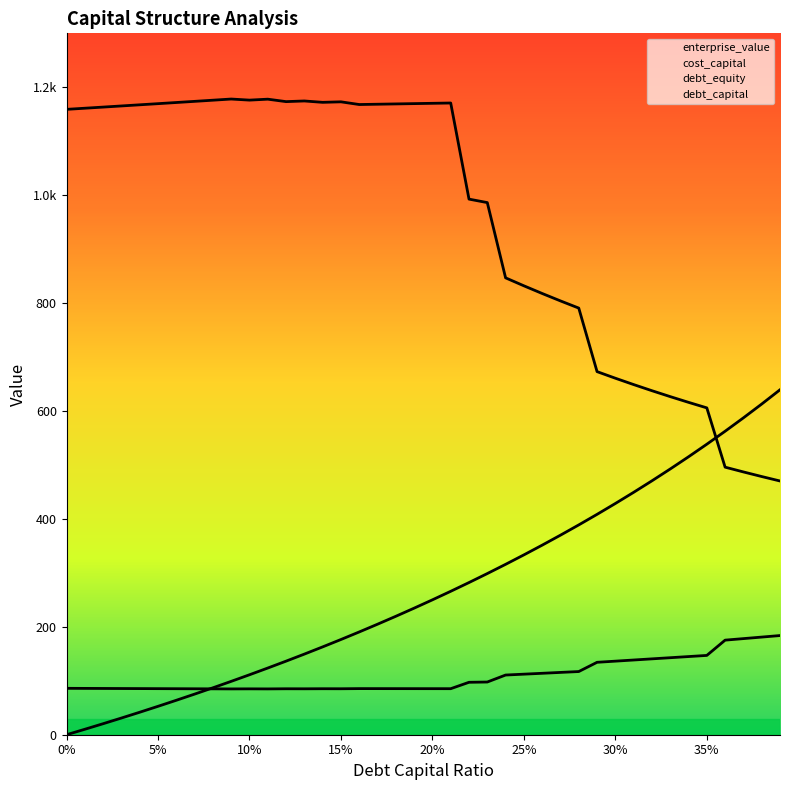

Reading left to right, list all the values displayed in this chart.

debt_capital: 0.0	10.1	20.4	30.9	41.7	52.6	63.8	75.3	87.0	98.9	111.1	123.6	136.4	149.4	162.8	176.5	190.5	204.8	219.5	234.6	250.0	265.8	282.1	298.7	315.8	333.3	351.4	369.9	388.9	408.5	428.6	449.3	470.6	492.5	515.2	538.5	562.5	587.3	612.9	639.3
cost_capital: 86.0	85.9	85.7	85.6	85.5	85.4	85.3	85.1	85.0	84.9	85.0	84.9	85.2	85.1	85.2	85.2	85.5	85.4	85.4	85.4	85.3	85.3	97.2	97.7	110.6	112.2	113.9	115.5	117.1	134.2	136.4	138.5	140.6	142.7	144.9	147.0	175.3	178.1	181.0	183.8
enterprise_value: 1159.1	1161.2	1163.3	1165.4	1167.5	1169.6	1171.8	1173.9	1176.1	1178.2	1176.2	1178.0	1173.4	1174.6	1172.1	1173.1	1168.0	1168.6	1169.2	1169.7	1170.3	1170.9	992.7	986.3	846.8	832.1	817.8	804.1	790.7	673.0	660.8	649.0	637.6	626.7	616.0	605.8	495.9	487.1	478.5	470.3